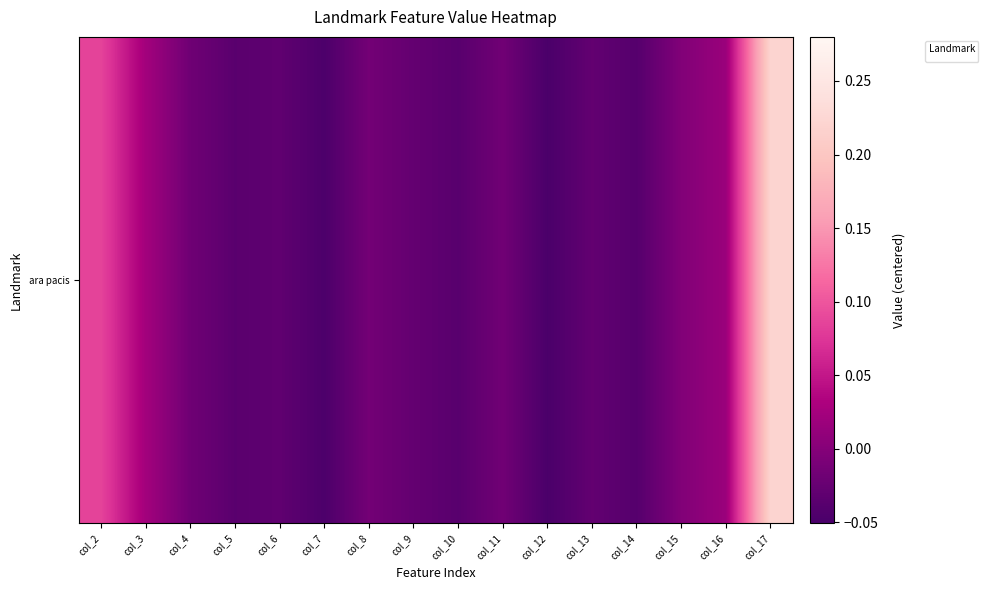

Which has a higher value, col_10 or col_3?

col_3